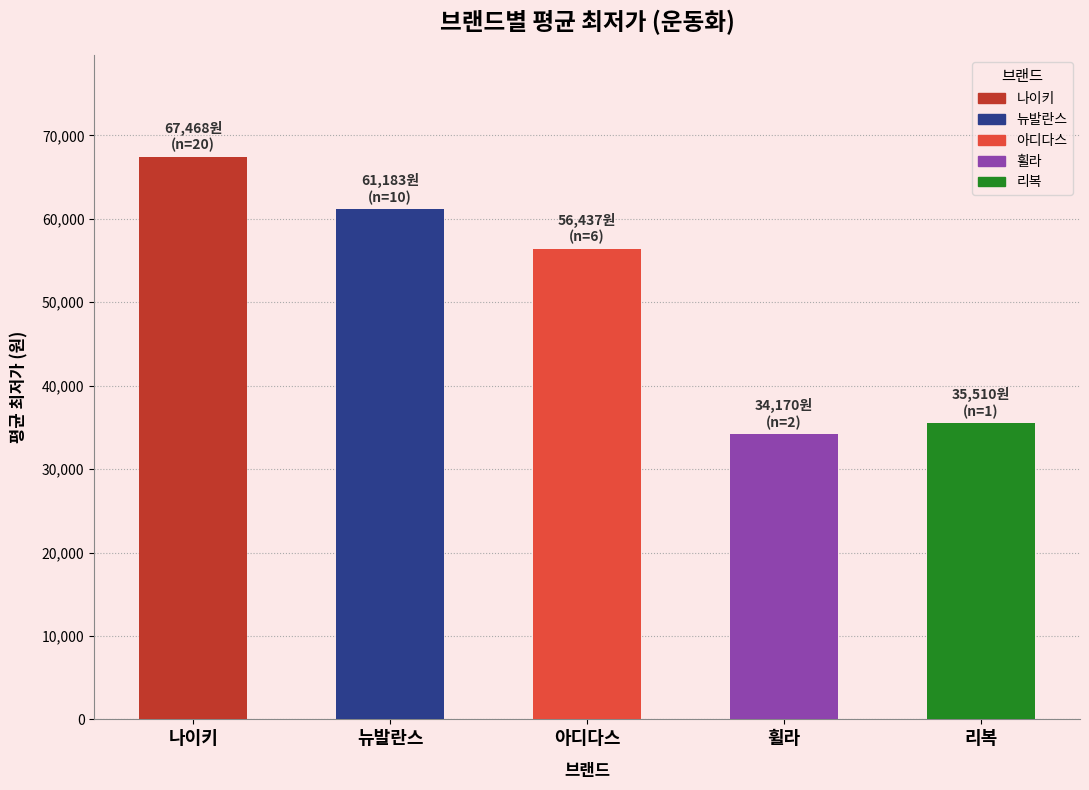

Rank the categories by value from lowest to highest.

휠라, 리복, 아디다스, 뉴발란스, 나이키